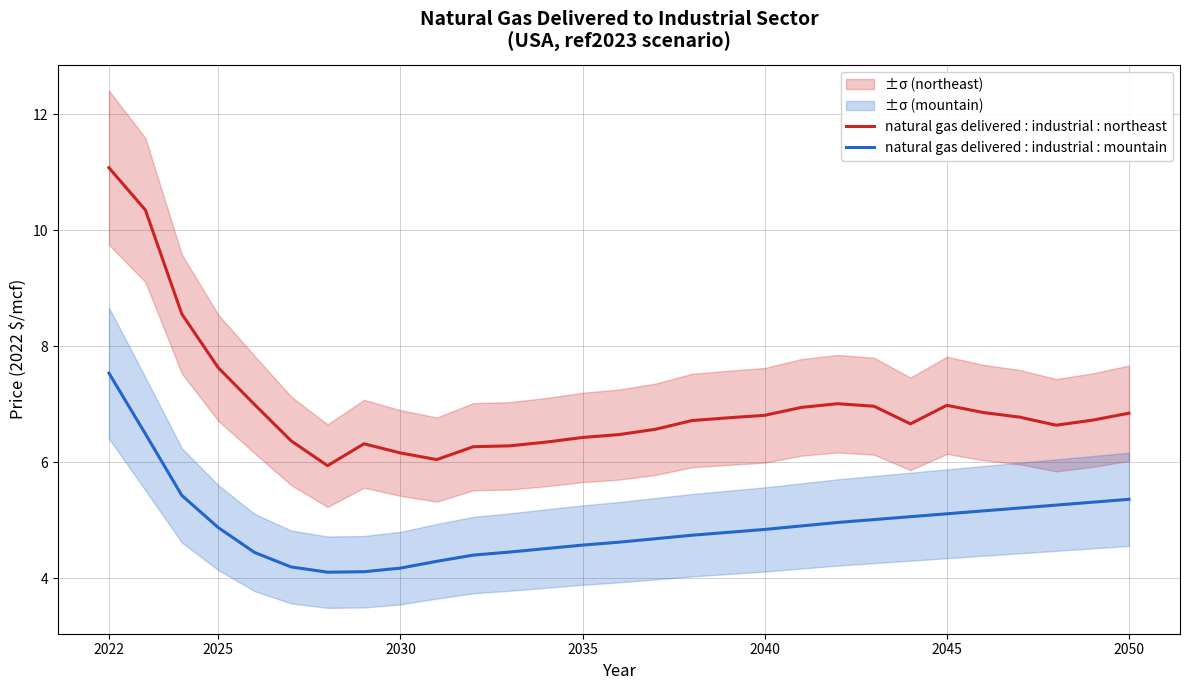

True or false: natural gas delivered : industrial : mountain has a value of 4.8 at 2040.

True